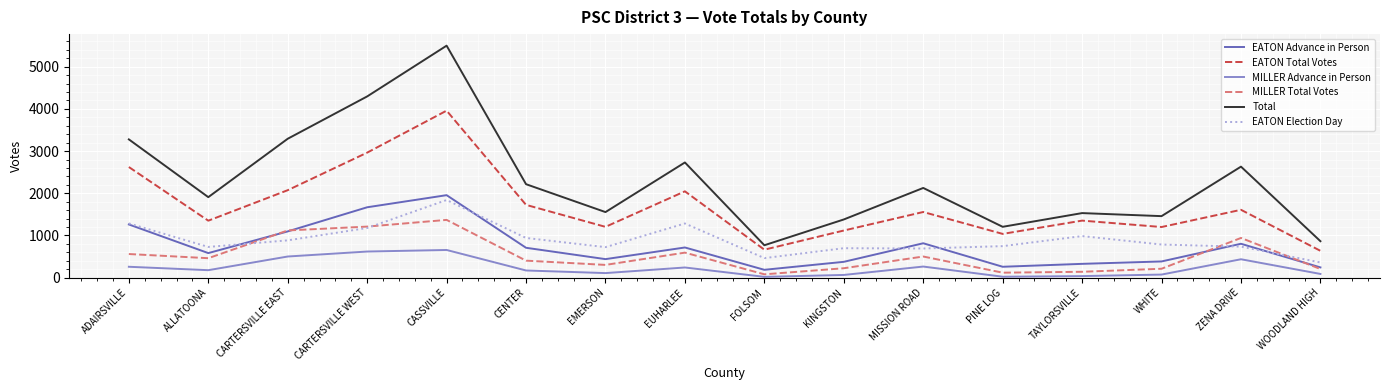

The value of EATON Total Votes at PINE LOG is 237. True or false?

False